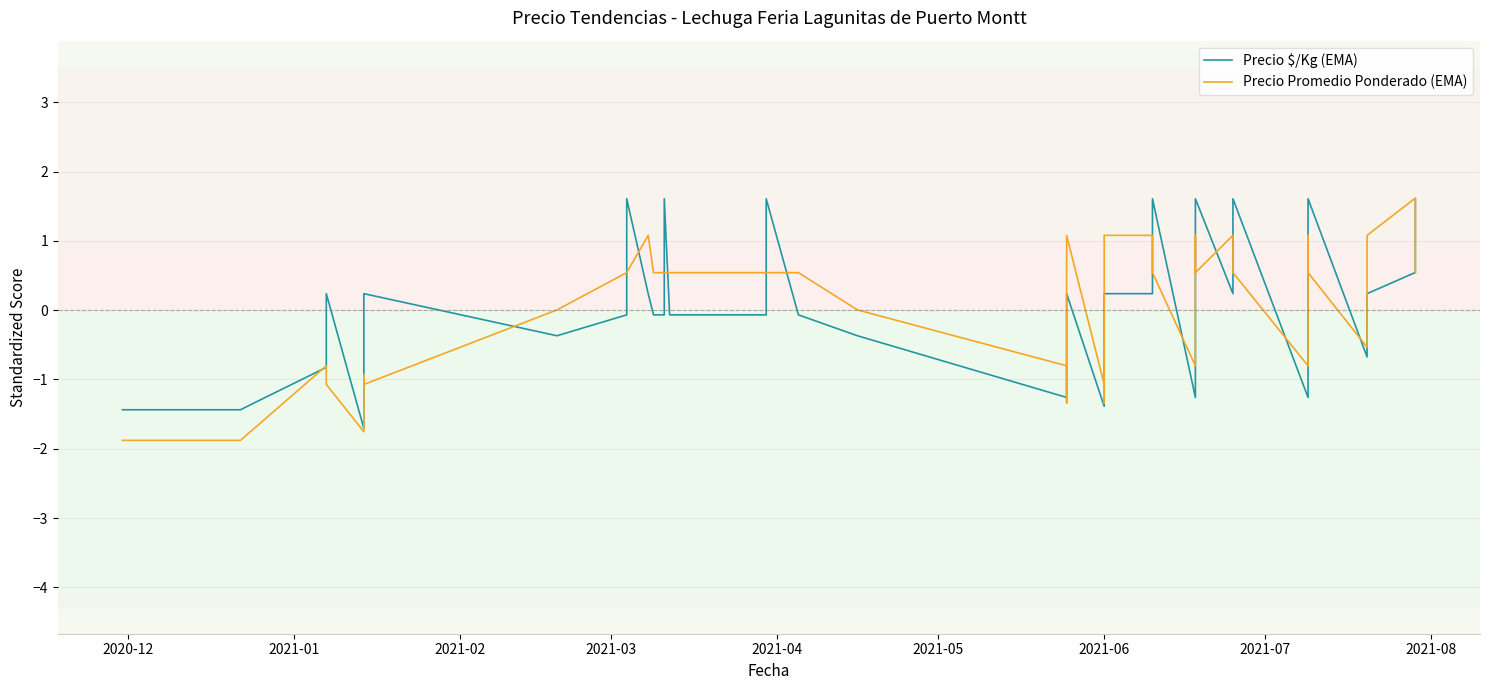

True or false: Precio Promedio Ponderado (EMA) and Precio $/Kg (EMA) intersect in this chart.

True